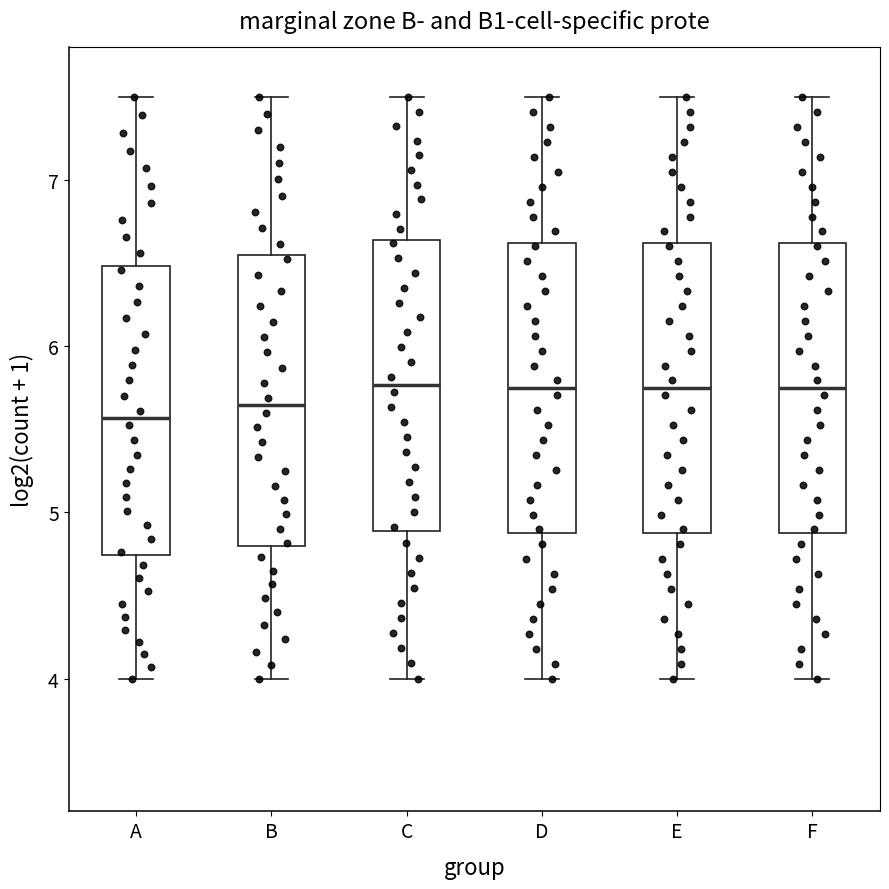

Where is the lower edge of the box for B on the y-axis? The values are not printed on the chart, so give them approximately, as read against the axis.

4.8